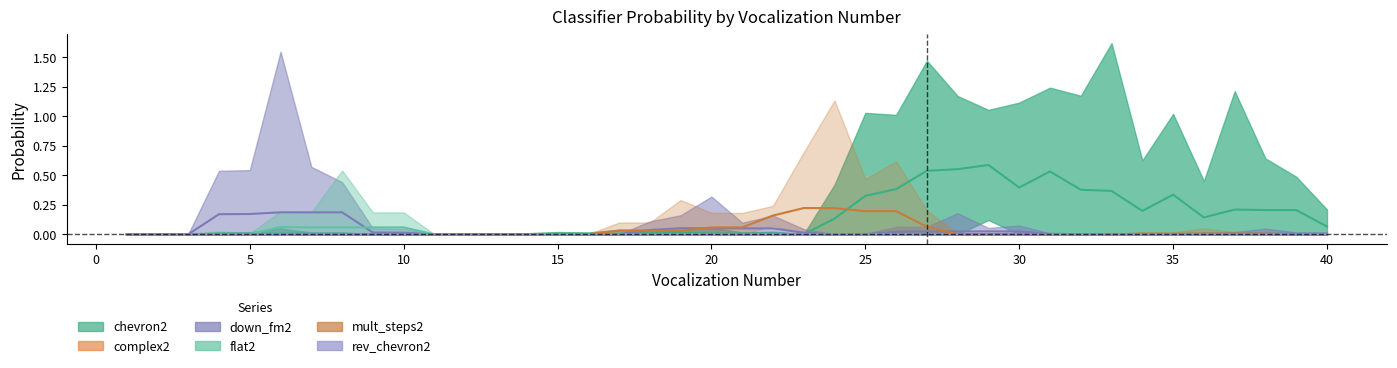

Which series changed the most between 20 and 26?

chevron2